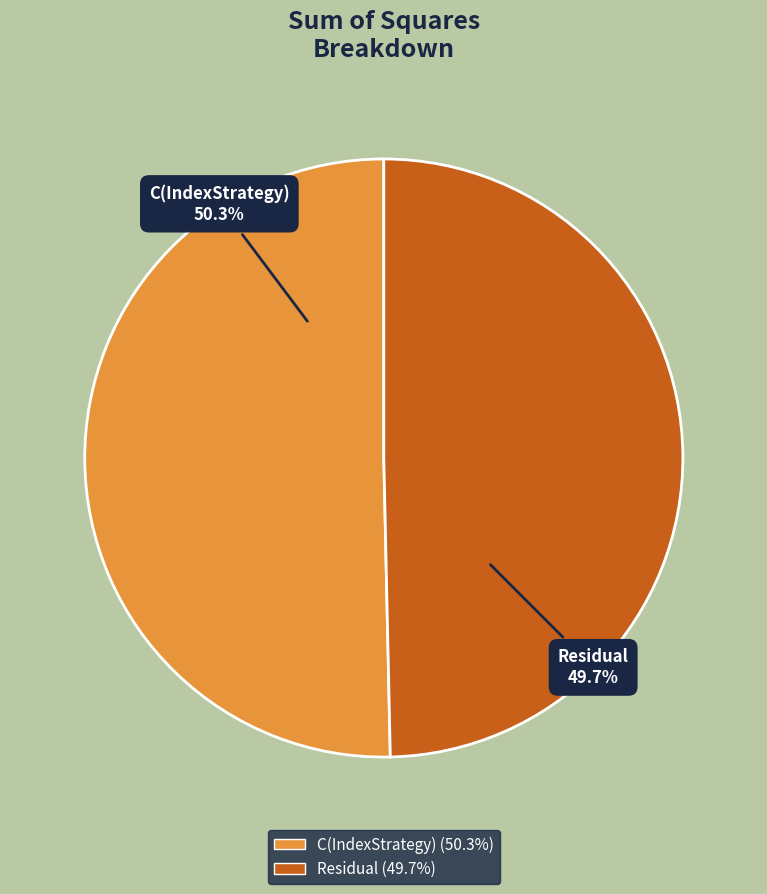

How many segments does this pie chart have?

2